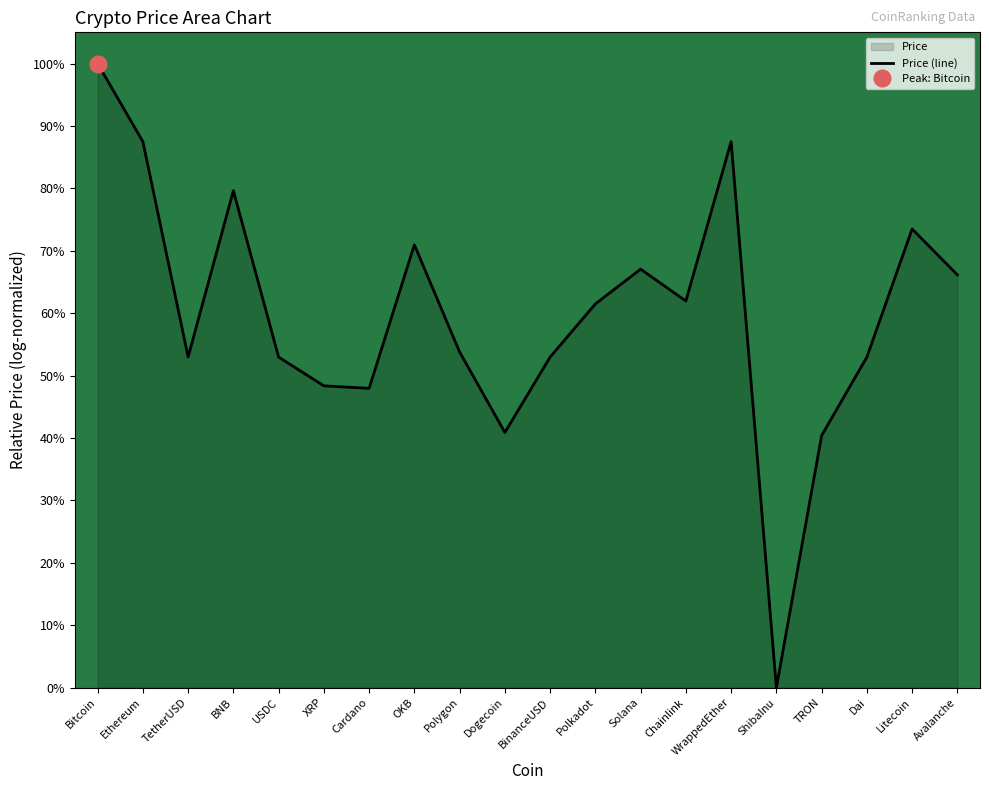

How many values are above zero?

19